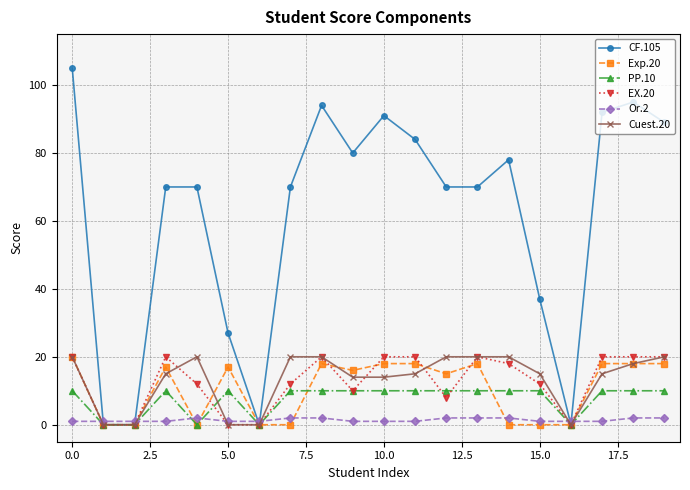

True or false: EX.20 has more than 1 interior local peaks.

True